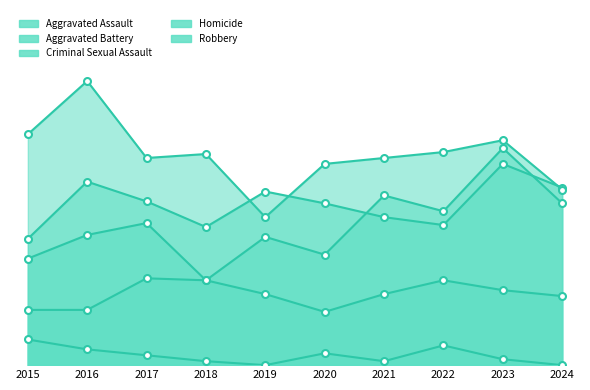

Reading left to right, extract all data points from this chart.

Aggravated Assault: 54	66	72	43	65	56	86	78	110	82
Aggravated Battery: 64	93	83	70	88	82	75	71	102	90
Criminal Sexual Assault: 28	28	44	43	36	27	36	43	38	35
Homicide: 13	8	5	2	0	6	2	10	3	0
Robbery: 117	144	105	107	75	102	105	108	114	89